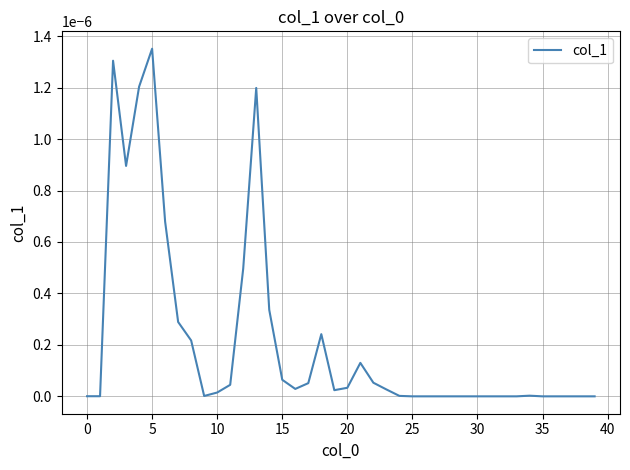

Does the chart display data point markers on the line(s)?

No